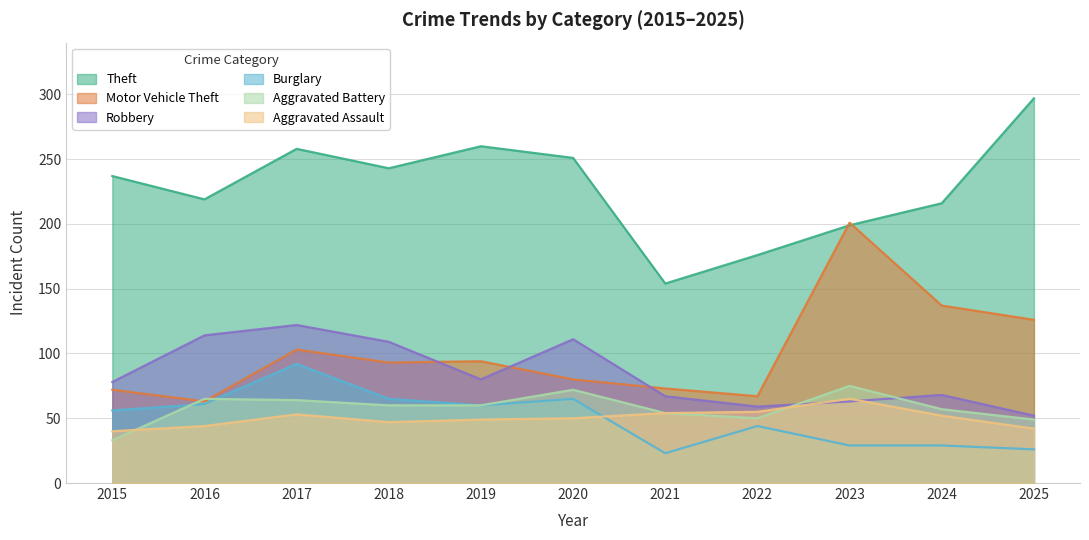

What is the spread (max minus min) of values at 2016?

175